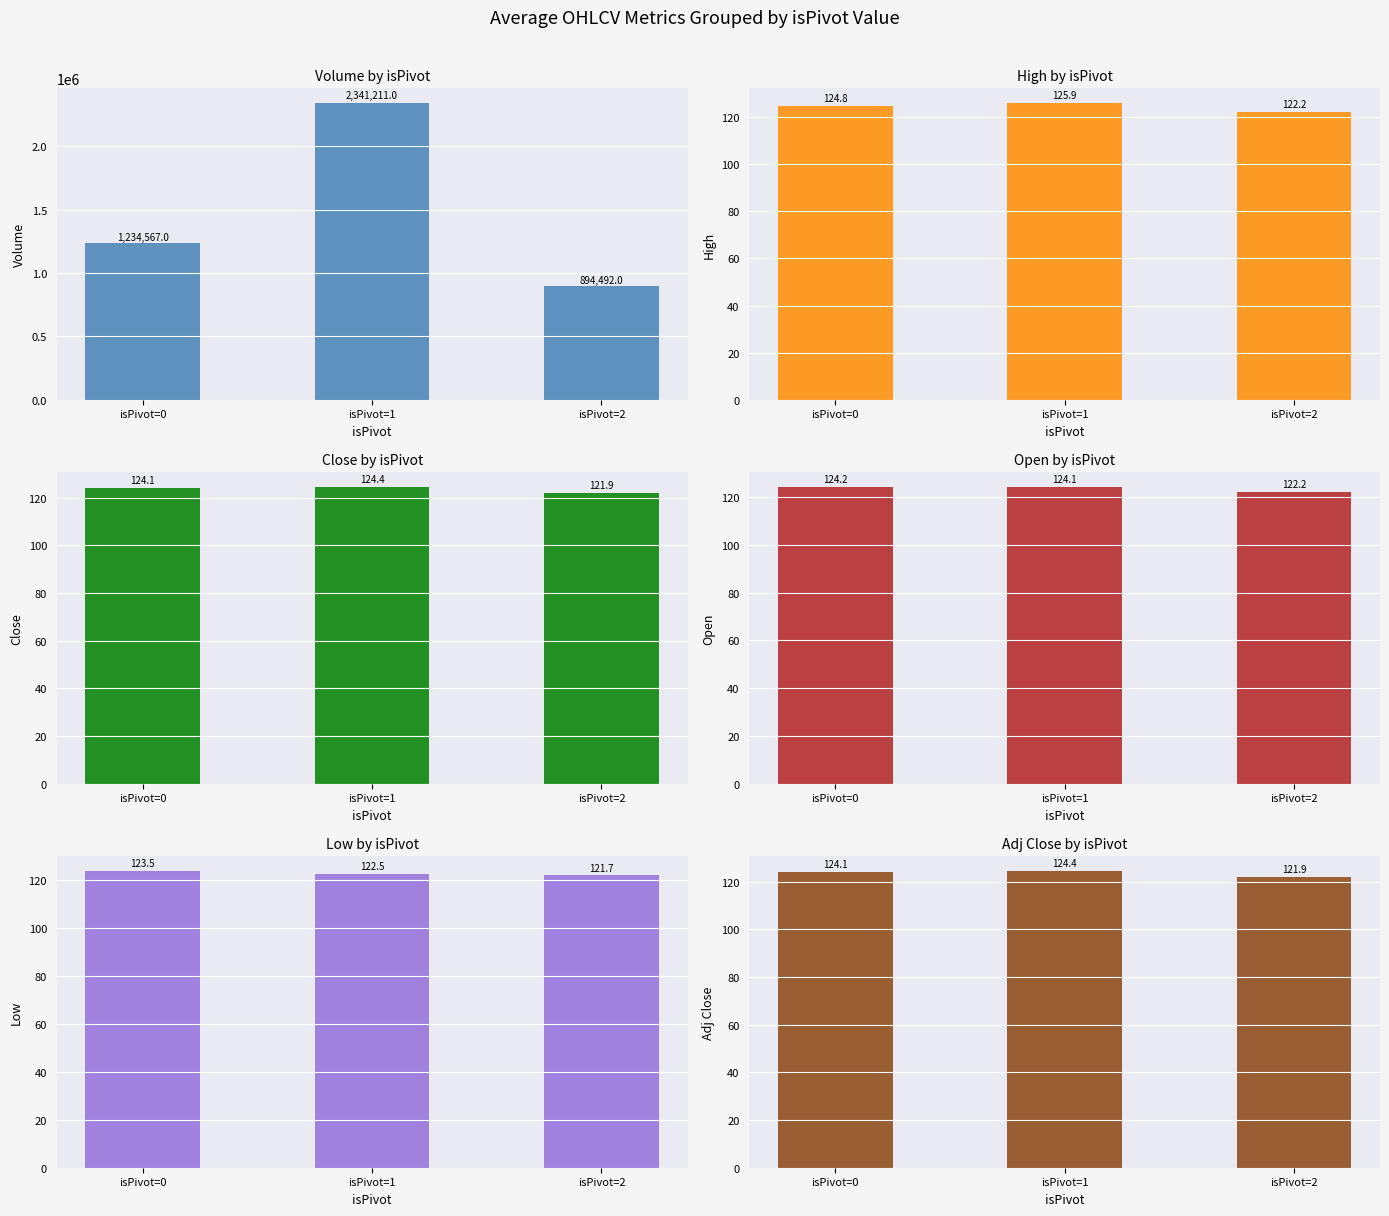

The Volume series shows 669881.9 at isPivot=0. True or false?

False